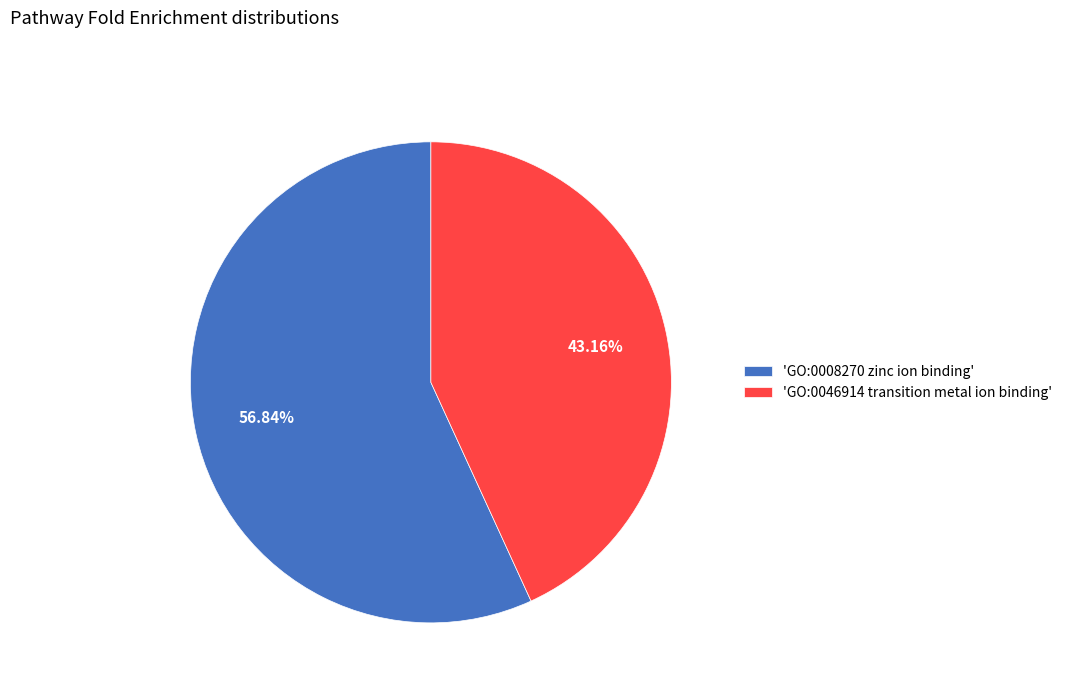

Is there any slice that represents more than half of the pie?

Yes